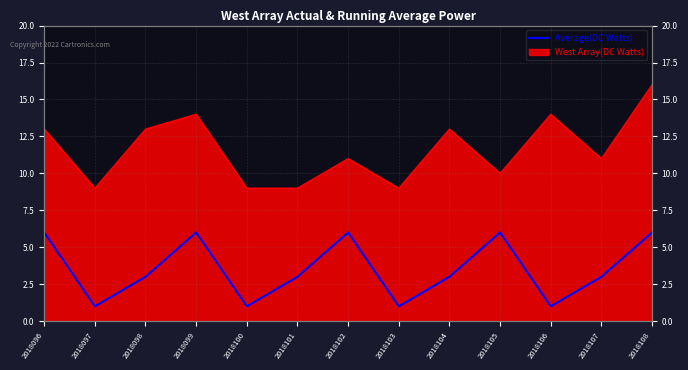

True or false: there are more than 1 points higher than both neighbors.

True